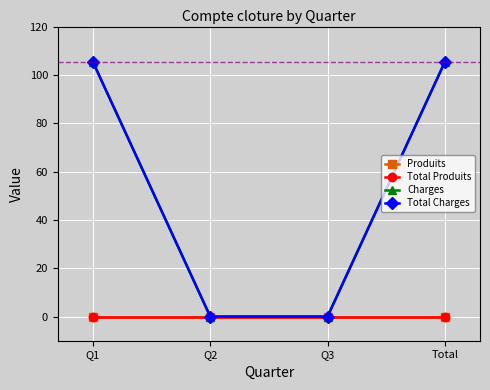

Does the chart have visible grid lines?

Yes